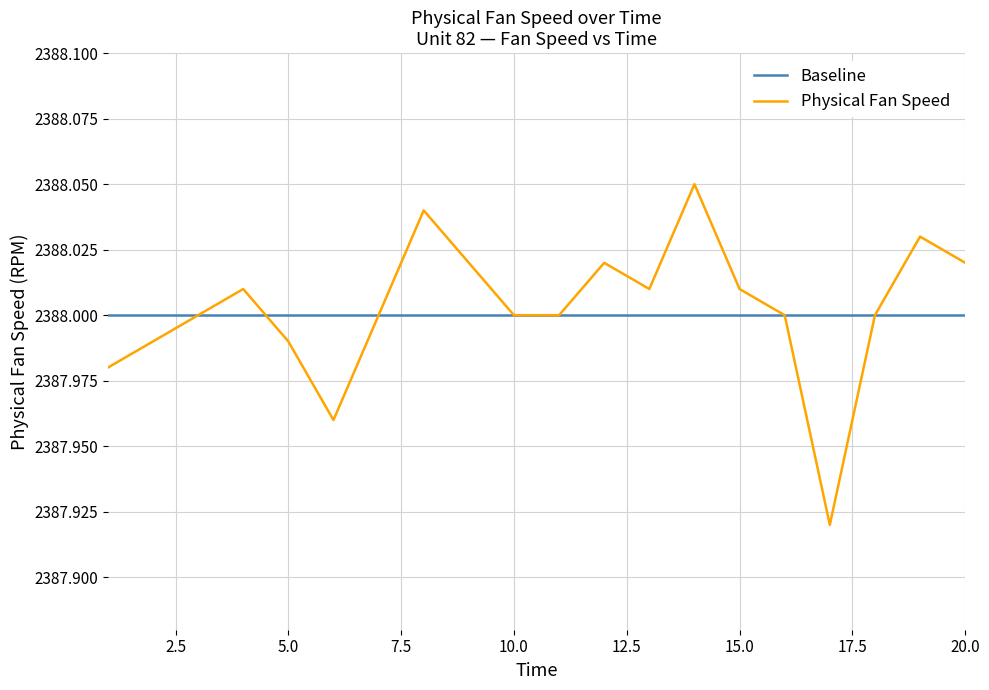

True or false: Physical Fan Speed and Baseline intersect in this chart.

True